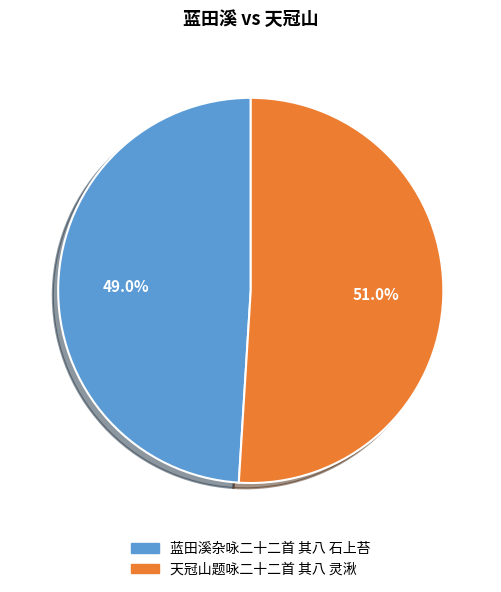

Is 蓝田溪杂咏二十二首 其八 石上苔 the majority of the pie?

No